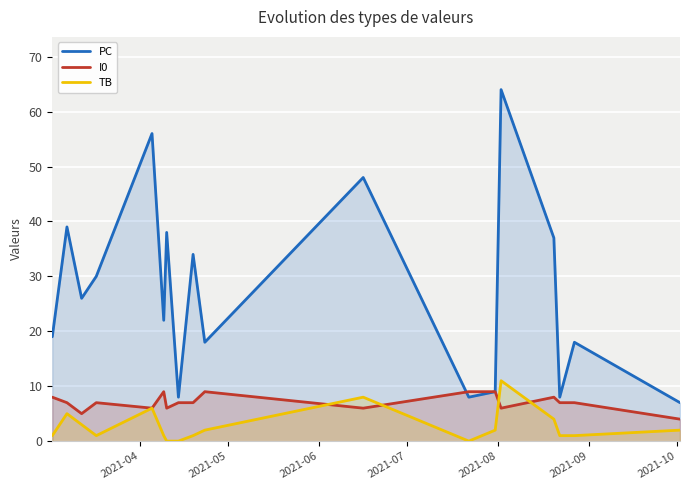

What is the greatest value displayed?

64